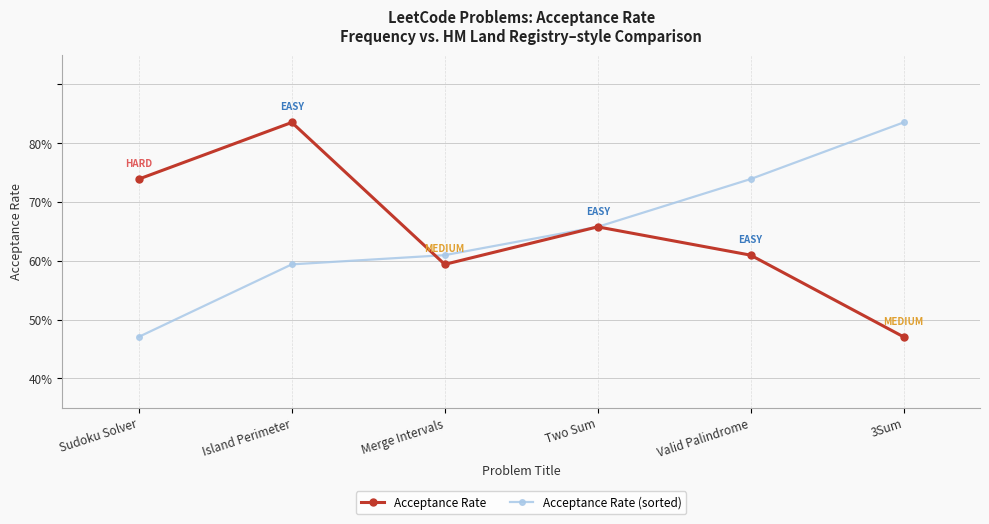

What is the label of the 6th point from the left?

3Sum